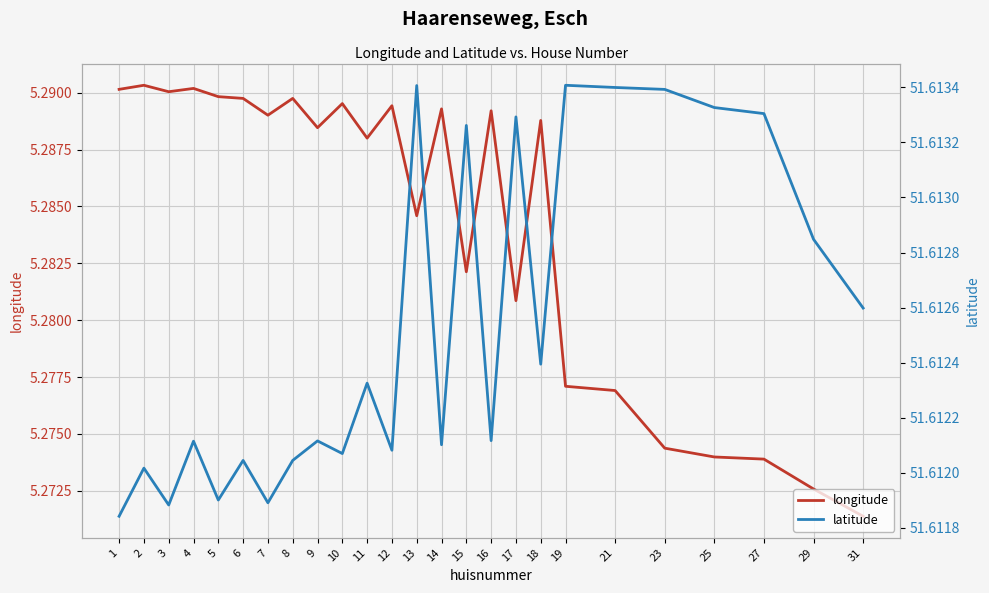

True or false: longitude and latitude cross at least once.

False